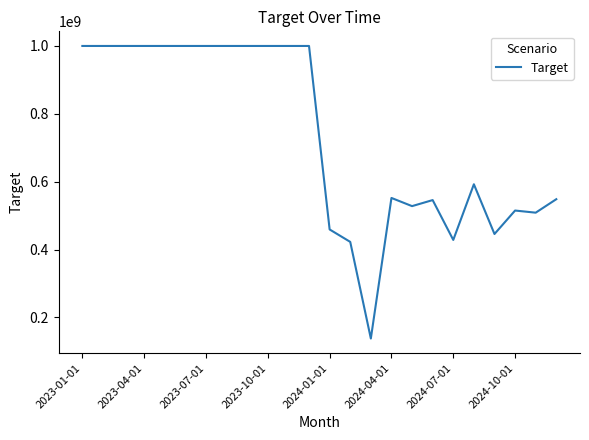

What is the difference between the maximum and minimum values?

862308836.3